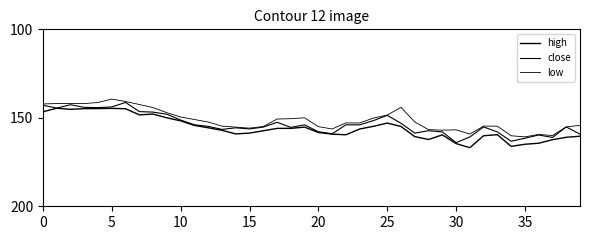

Where does the low series first go above 152?

12